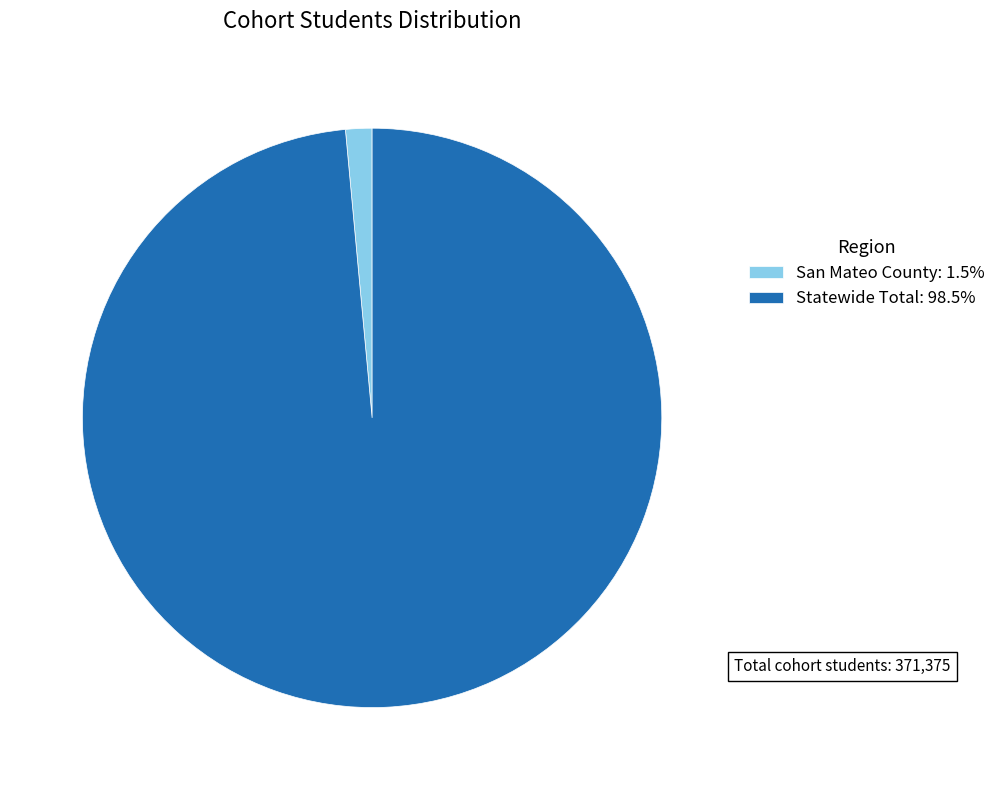

Which has a higher value, Statewide Total or San Mateo County?

Statewide Total